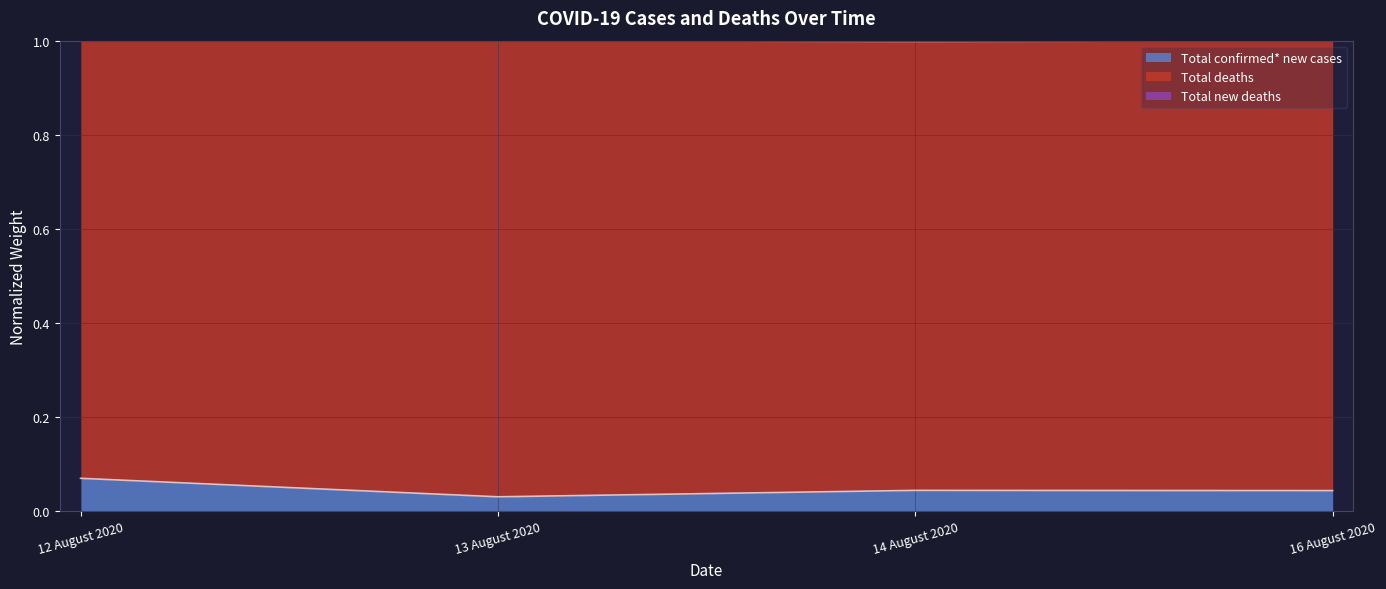

At which label does Total confirmed* new cases reach its peak?

12 August 2020